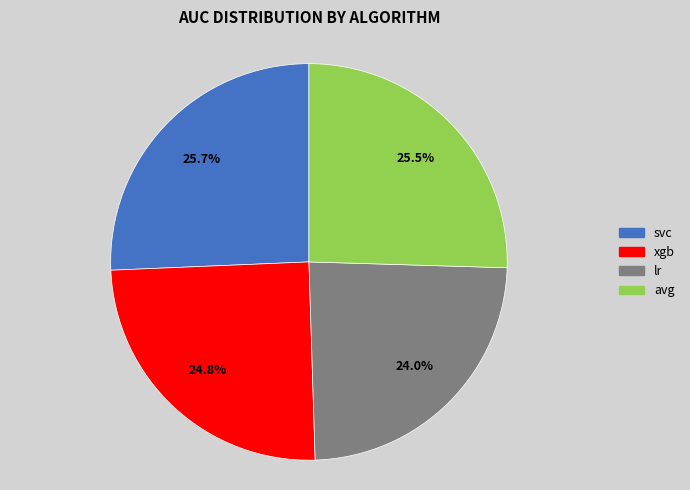

Which has a higher value, lr or xgb?

xgb